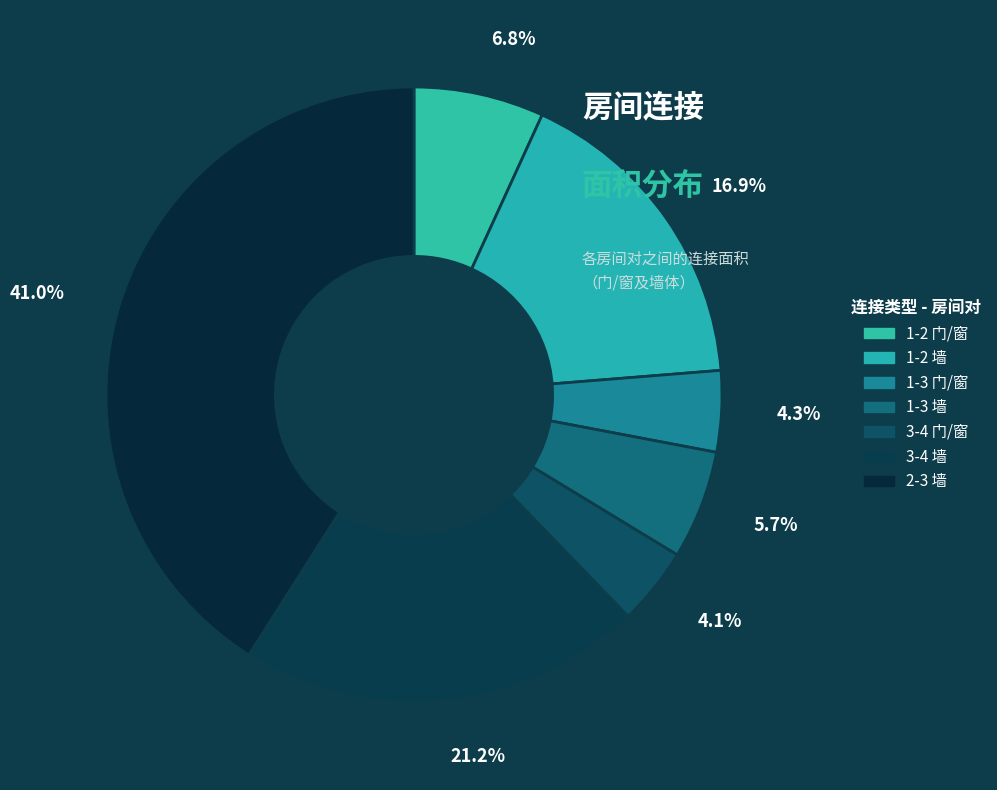

To the nearest percent, what is the difference between the largest and smallest slice percentages?

37%